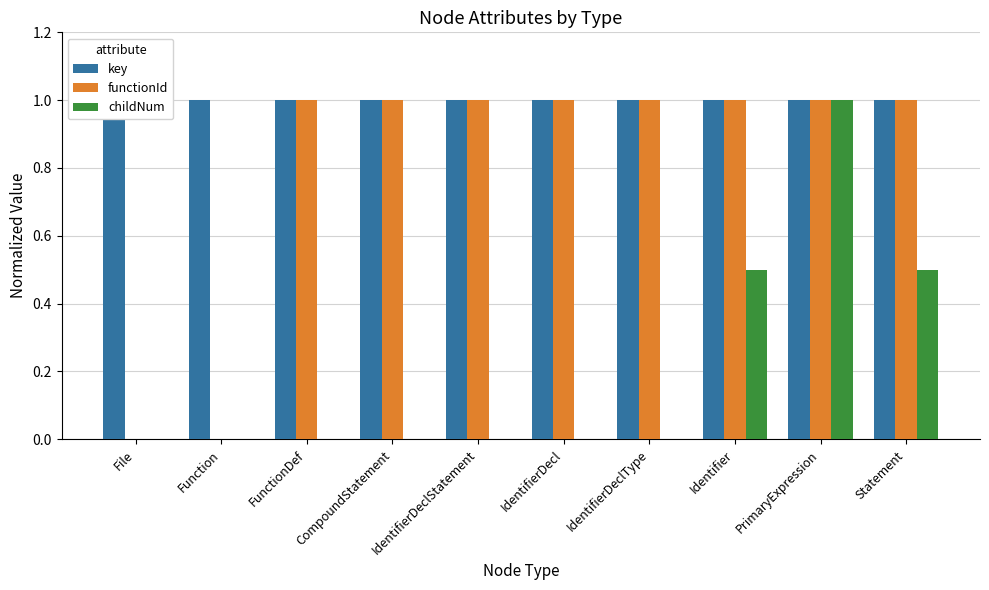

What is the sum of all functionId values?

8.0